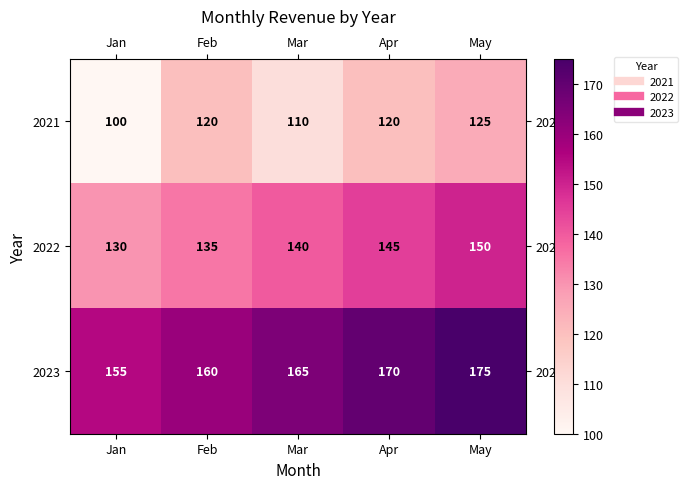

At which category is the sum across all series the highest?

May